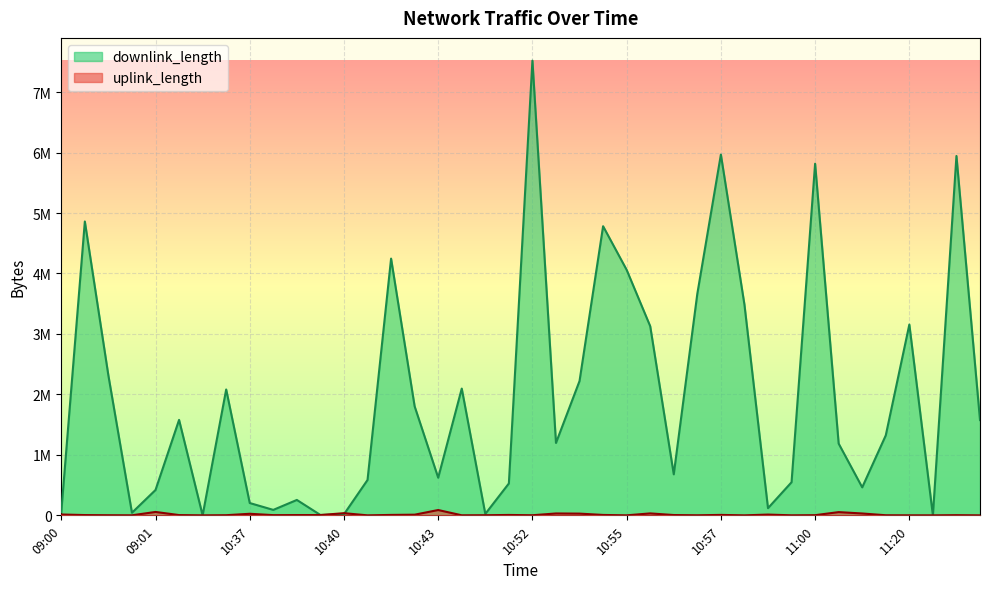

Is the value of uplink_length at 10:43 greater than the value of downlink_length at 10:37?

No